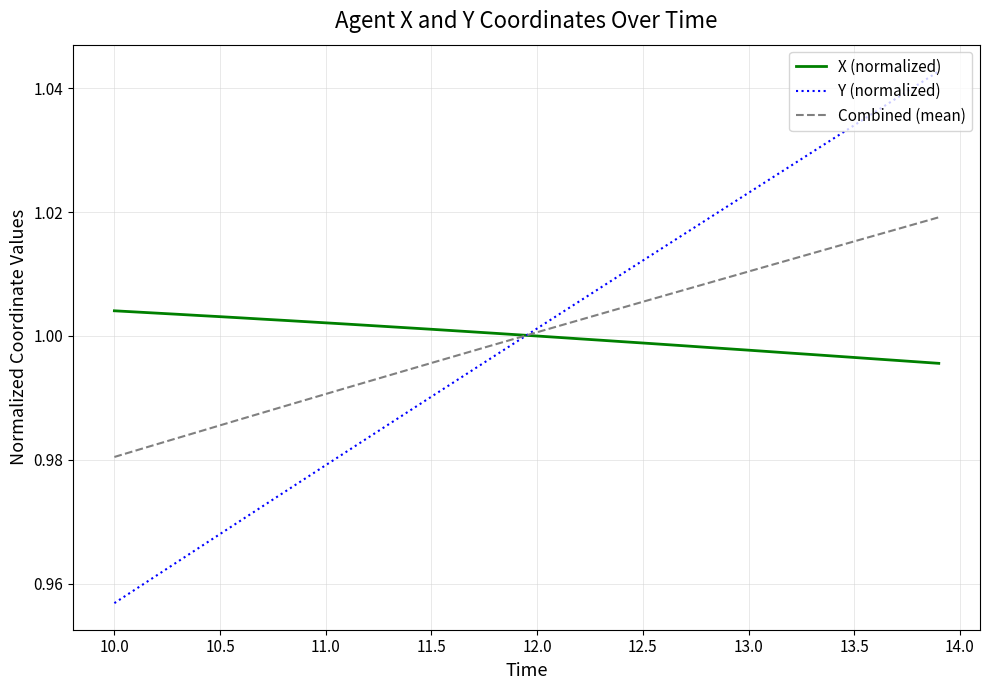

Which series has the largest range (max minus min)?

Y (normalized)